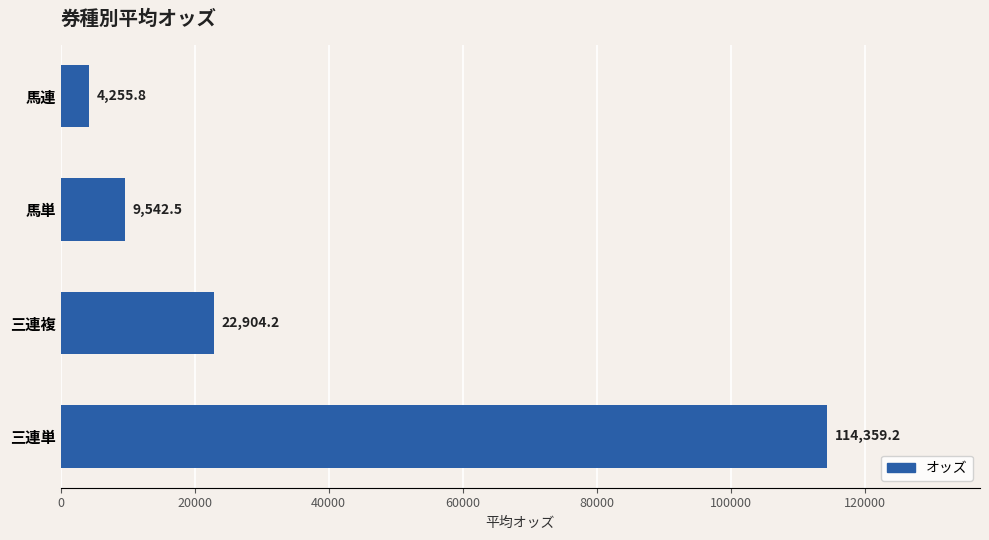

What is the change in value from 馬単 to 三連単?

+104816.7